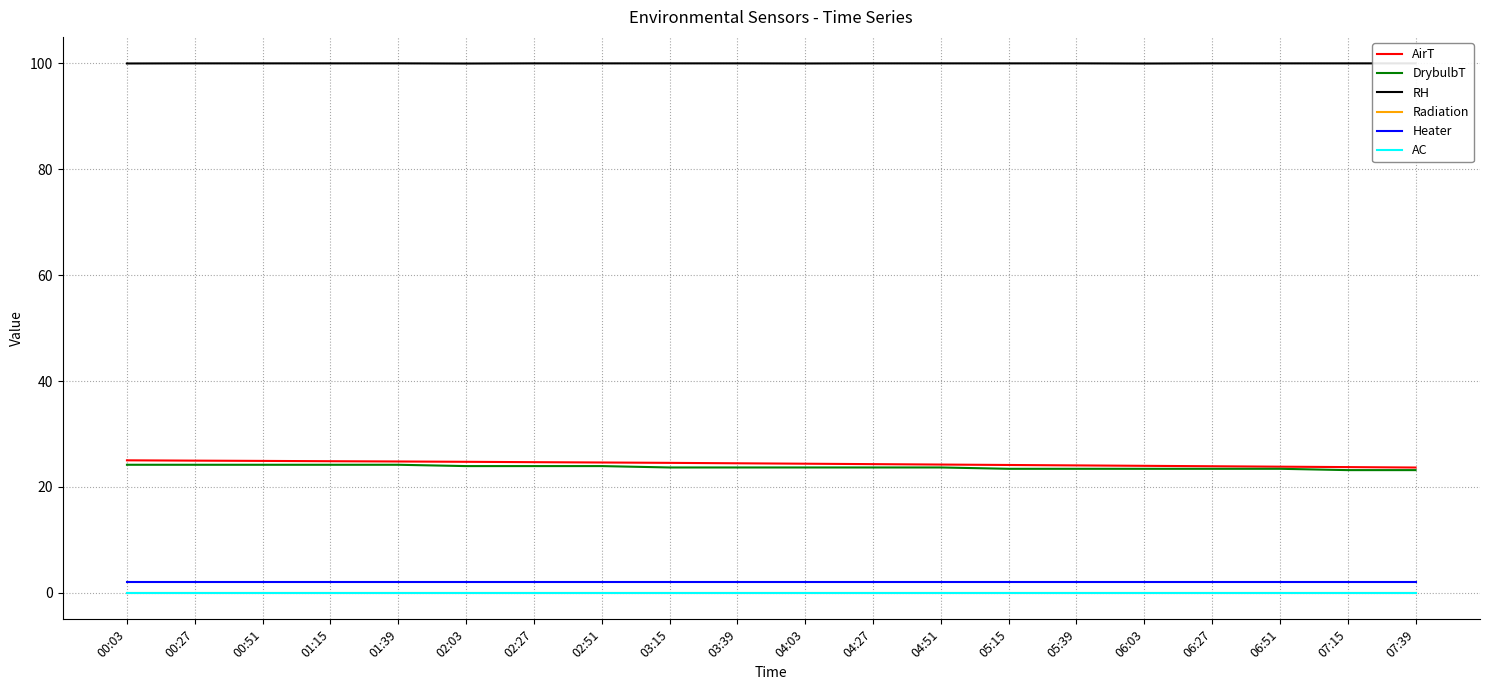

What position from the left is 07:39?

20